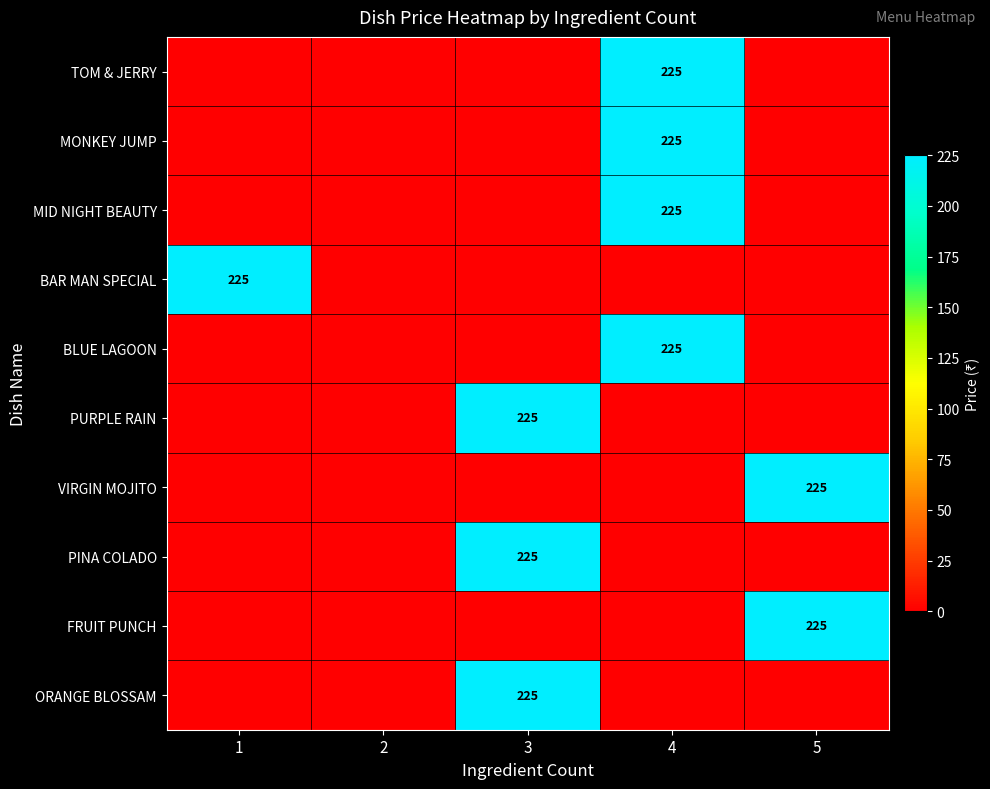

How many categories are shown in the chart?

5